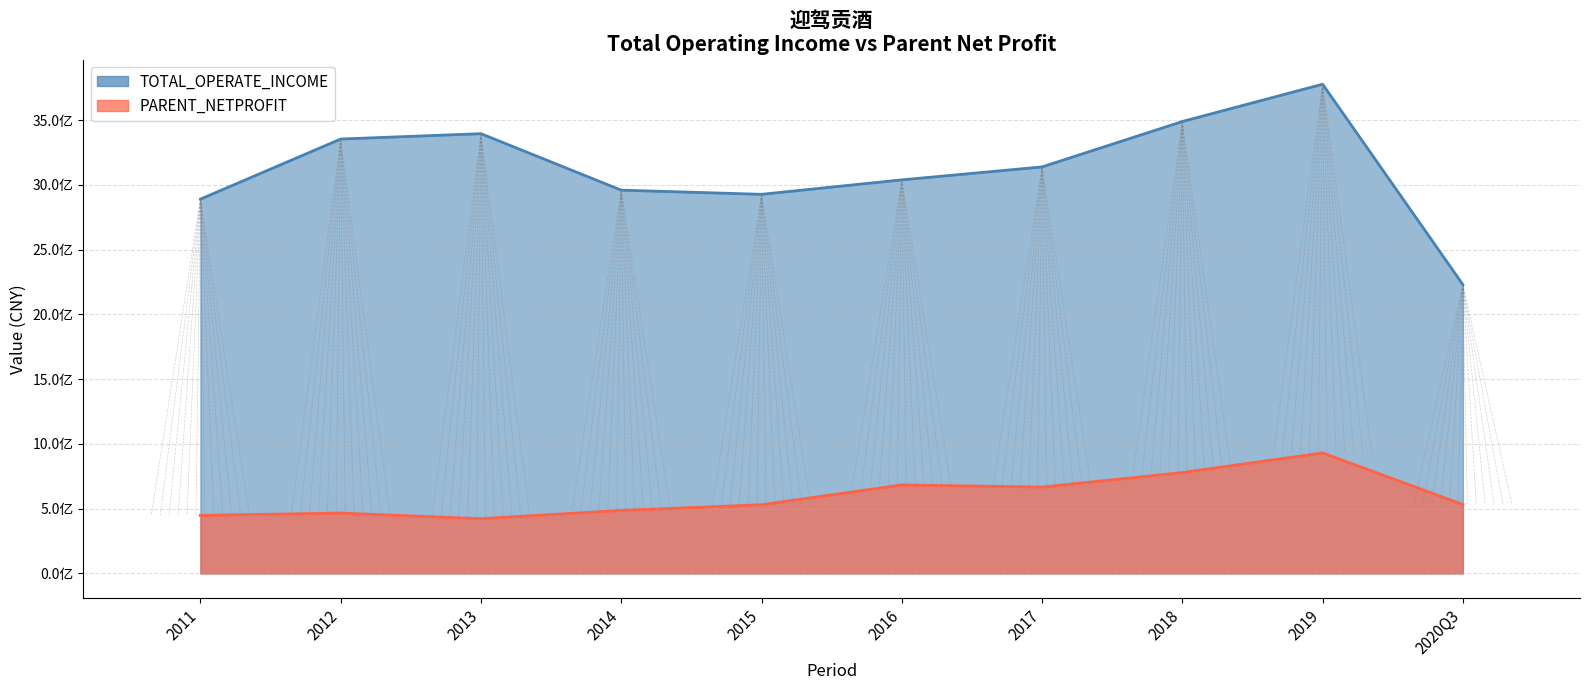

What is the difference between the second highest and minimum values in the TOTAL_OPERATE_INCOME series?

1258821657.1